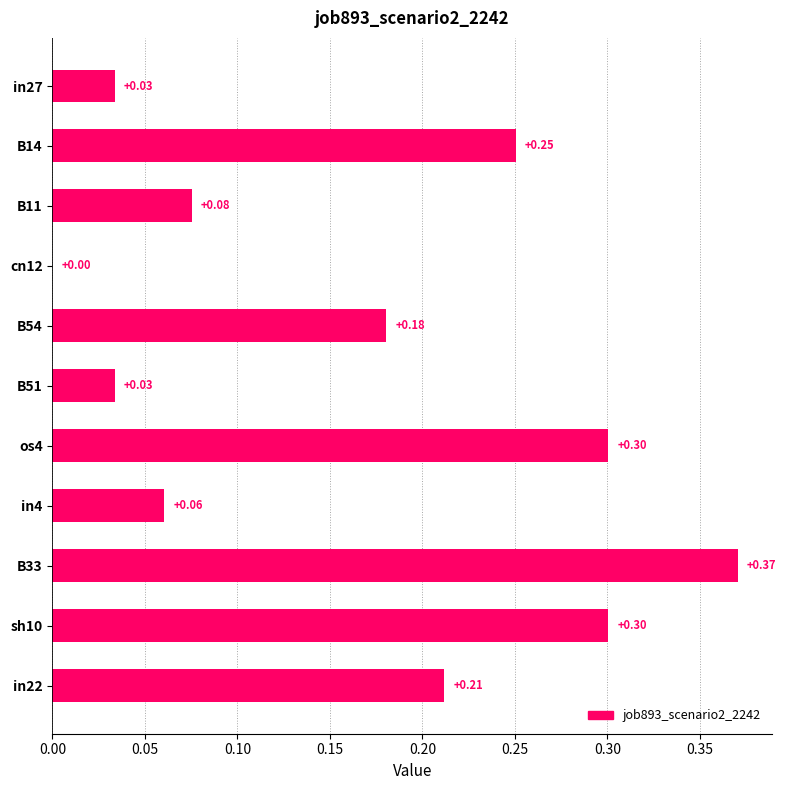

What is the sum of all values?

1.8